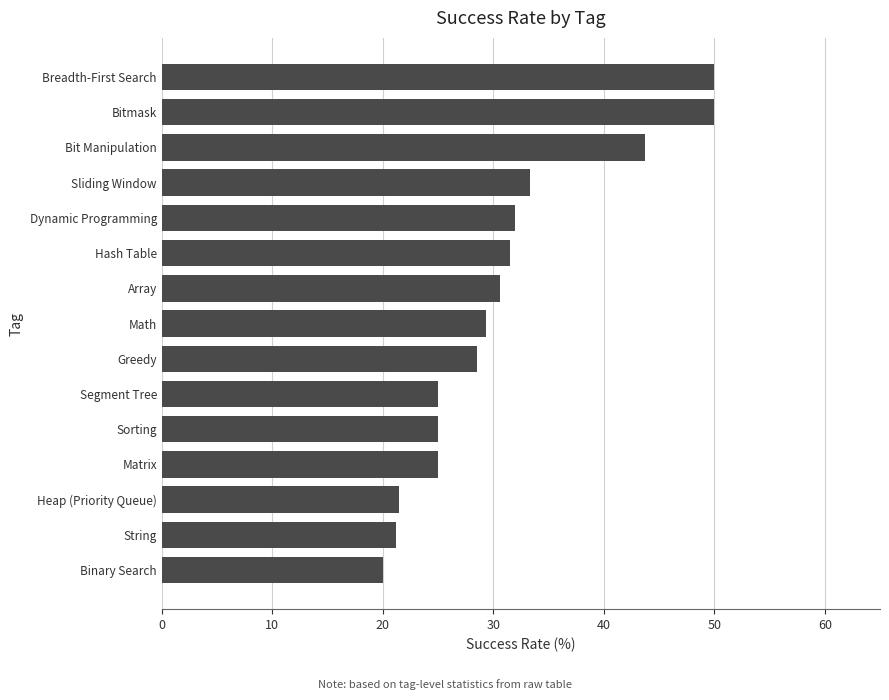

What is the average value?

31.1